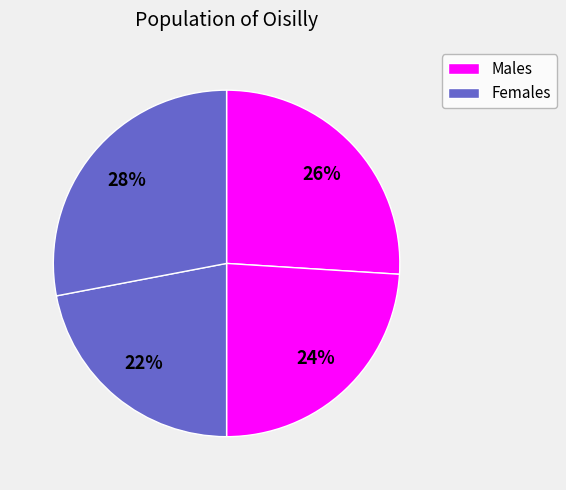

How many segments does this pie chart have?

4